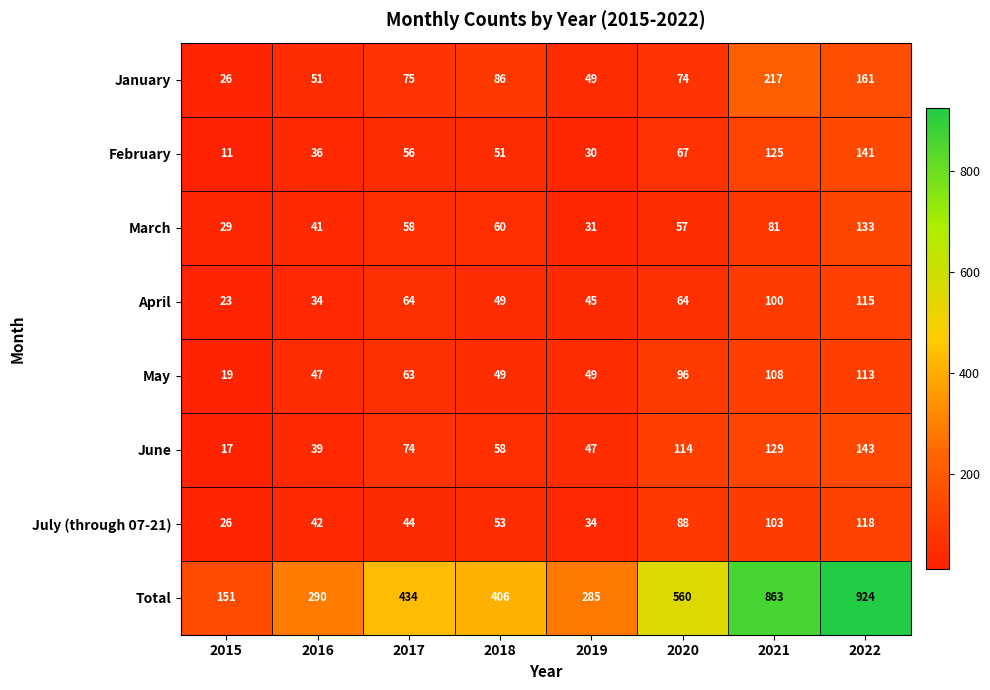

True or false: June has a value of 39 at 2018.

False